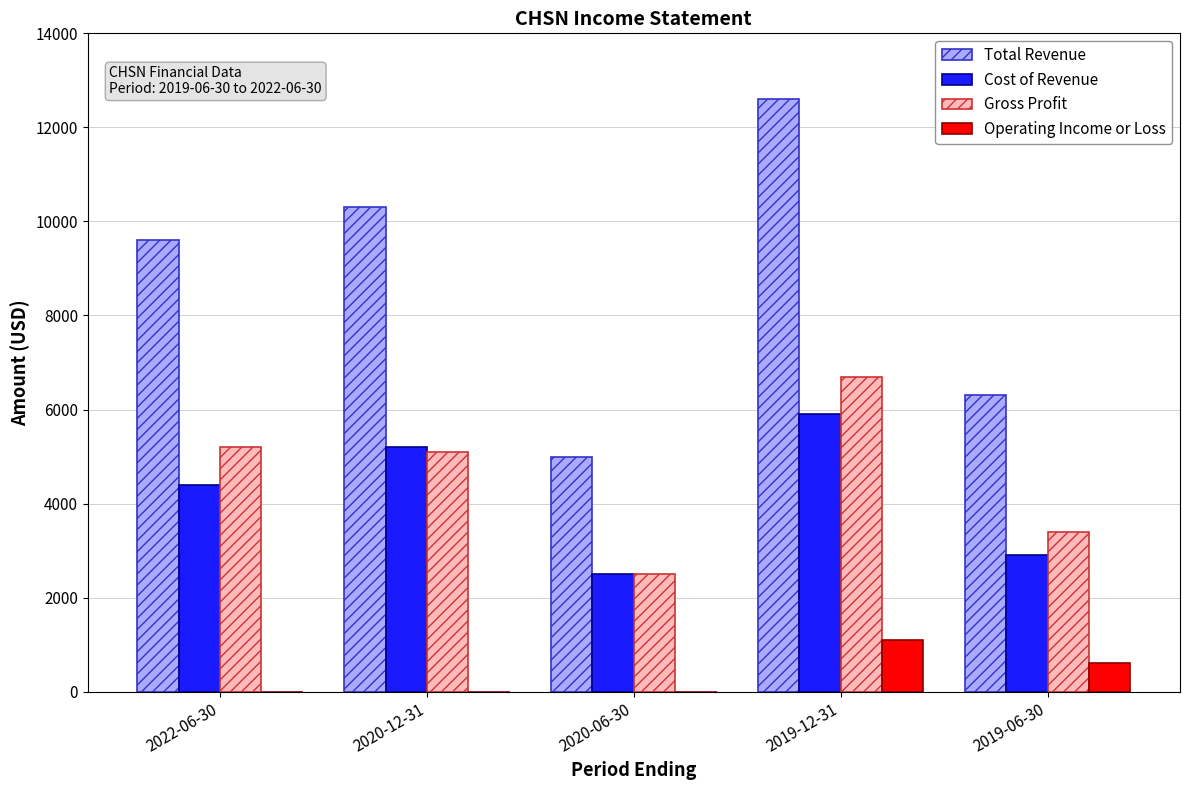

Which category has the highest value across all series?

2019-12-31